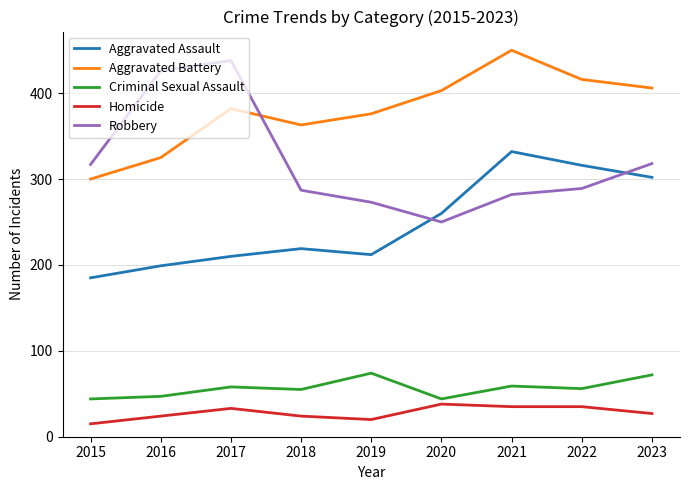

The value of Homicide at 2016 is 43. True or false?

False